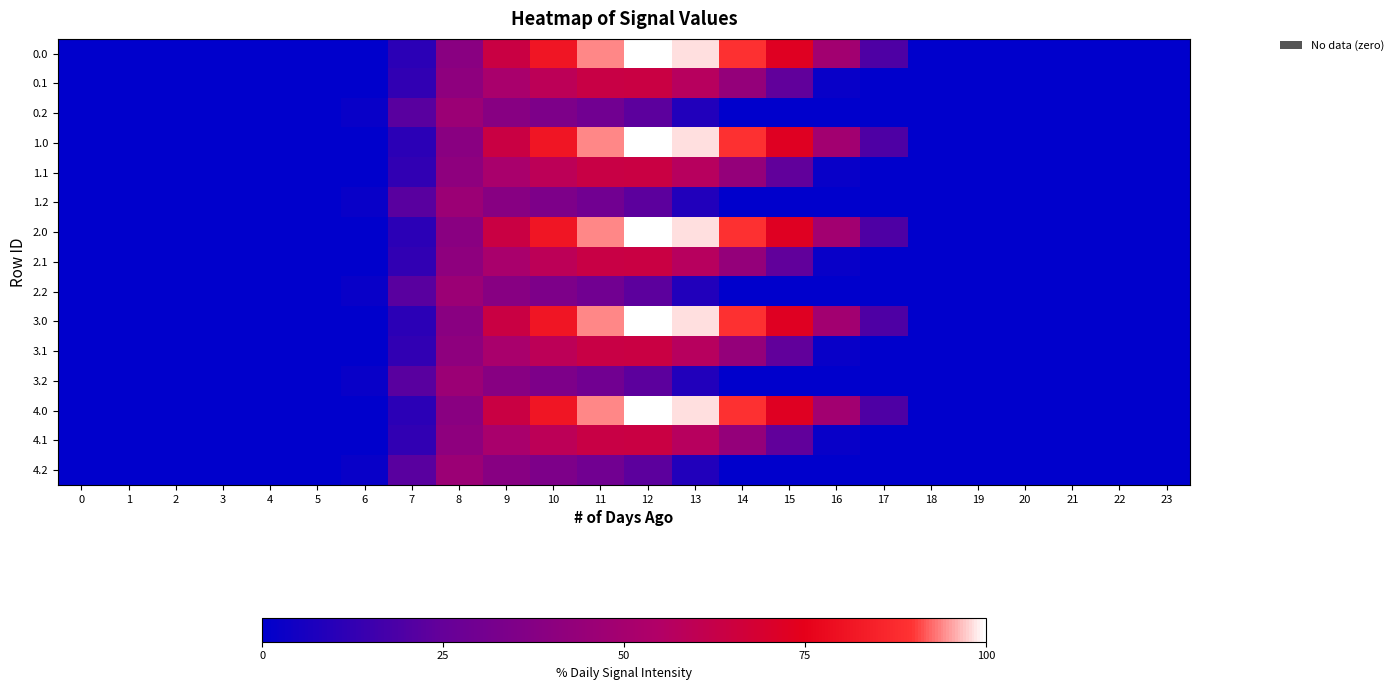

Rank the series at 13 from lowest to highest value.

0.2, 1.2, 2.2, 3.2, 4.2, 0.1, 1.1, 2.1, 3.1, 4.1, 0.0, 1.0, 2.0, 3.0, 4.0